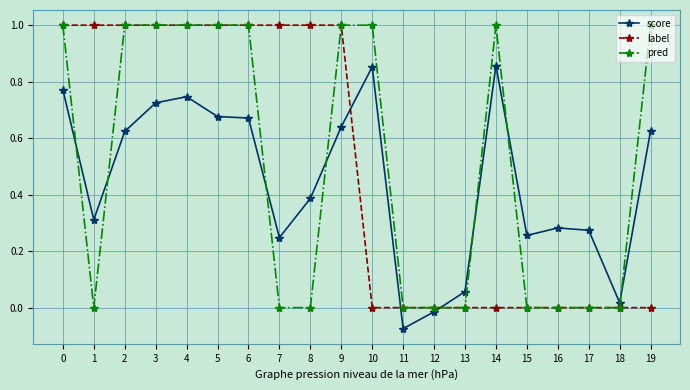

What is the total value across all series at 10?

1.9